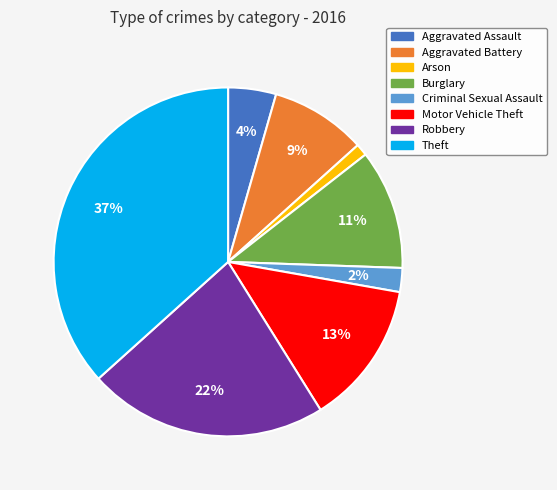

How many slices are in this pie chart?

8